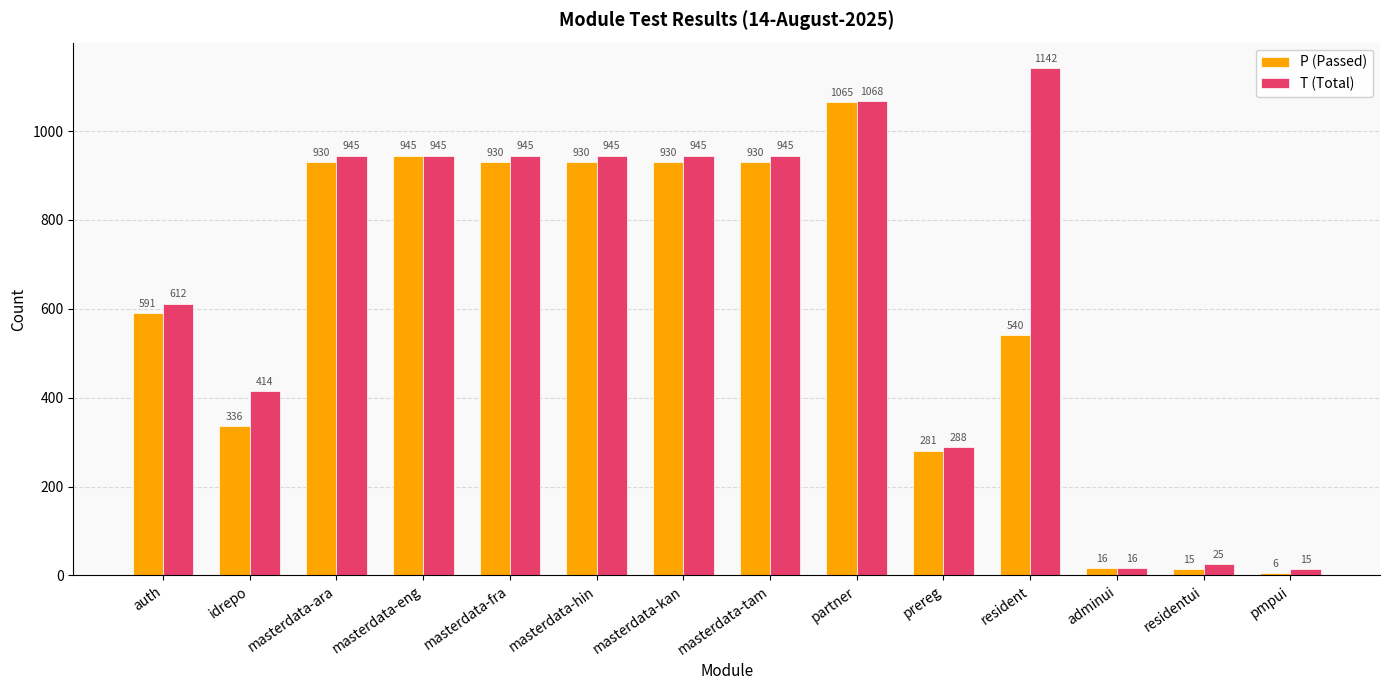

What value does the T (Total) series have at idrepo?

414